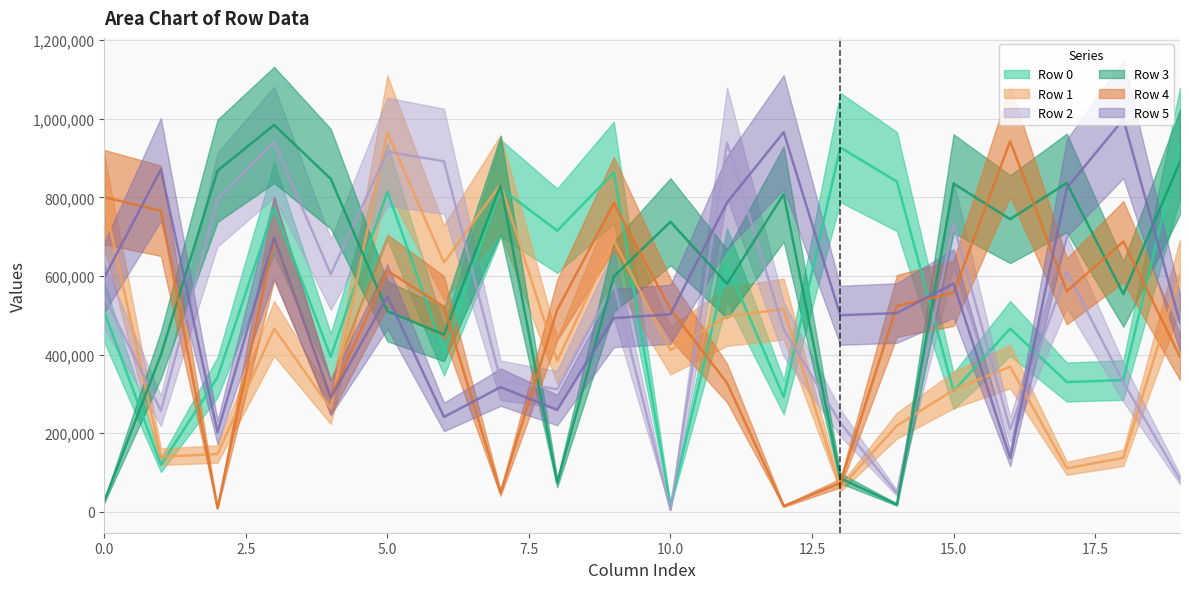

What are all the series names shown in the legend?

Row 0, Row 1, Row 2, Row 3, Row 4, Row 5